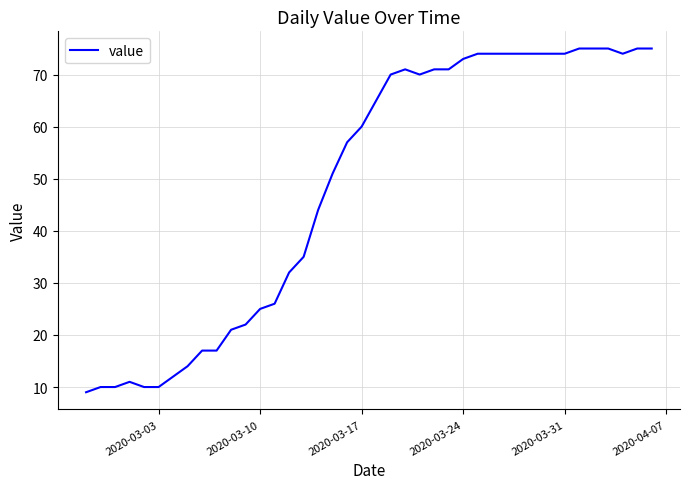

Reading left to right, list all the values displayed in this chart.

9	10	10	11	10	10	12	14	17	17	21	22	25	26	32	35	44	51	57	60	65	70	71	70	71	71	73	74	74	74	74	74	74	74	75	75	75	74	75	75